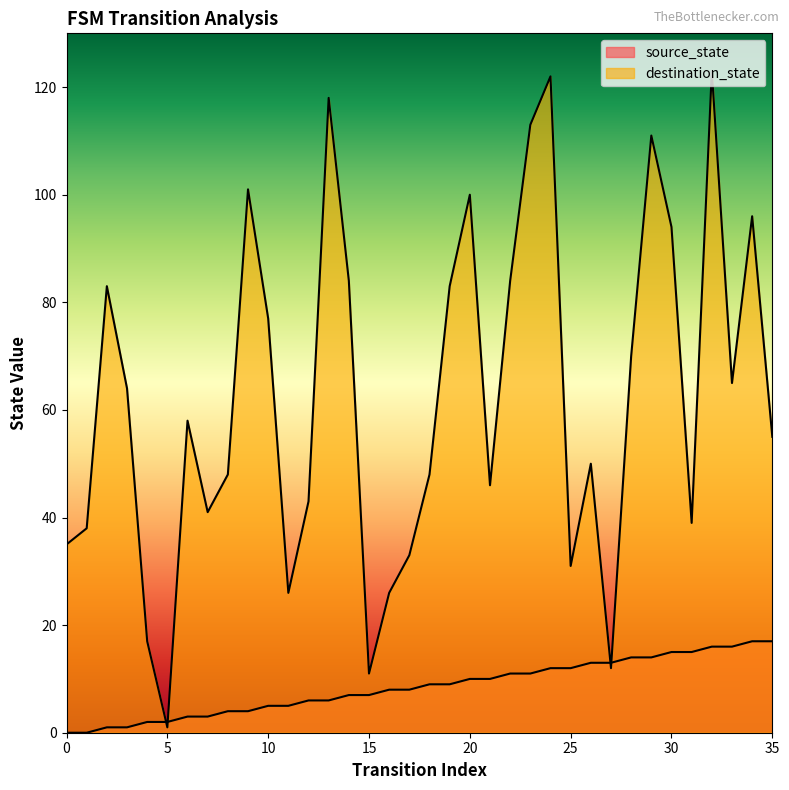

Between which two adjacent categories do destination_state and source_state first intersect?

4 and 5